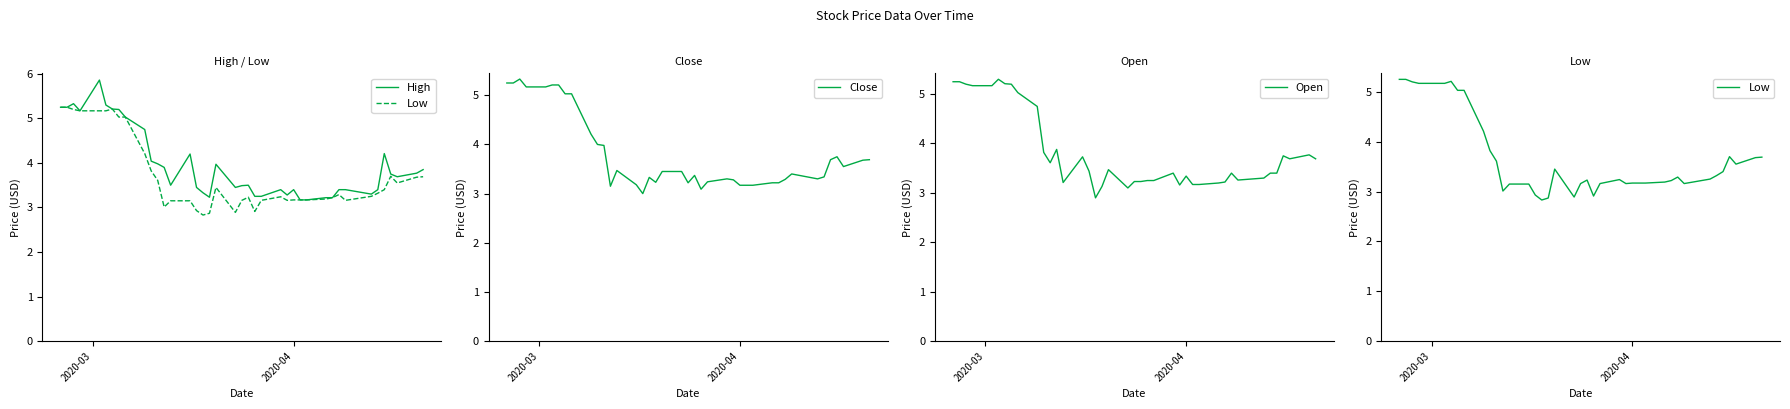

What is the maximum value for Close?

5.3